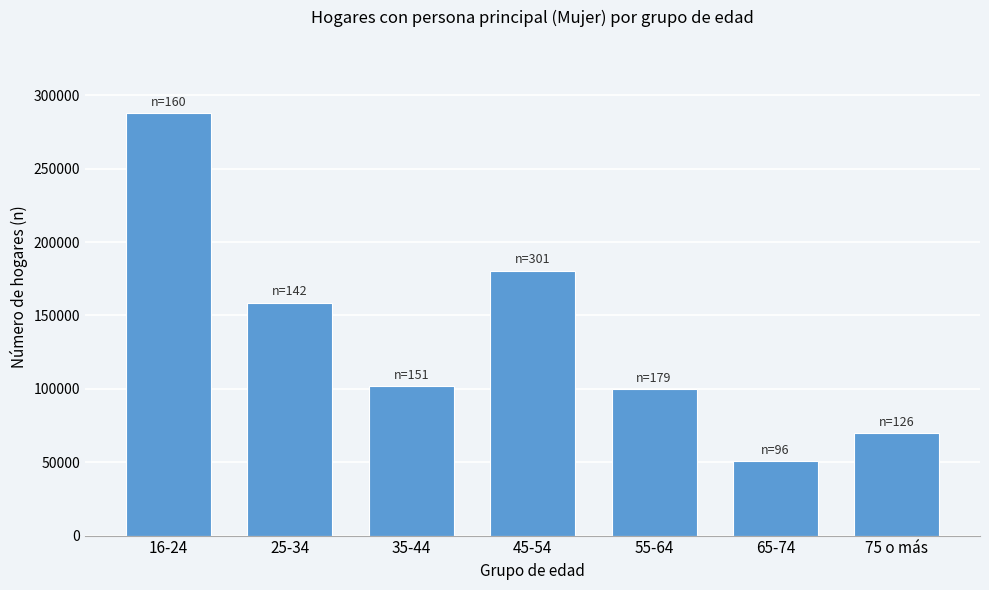

Reading right to left, list all the values displayed in this chart.

69775	50795	99785	180421	101660	158695	287792